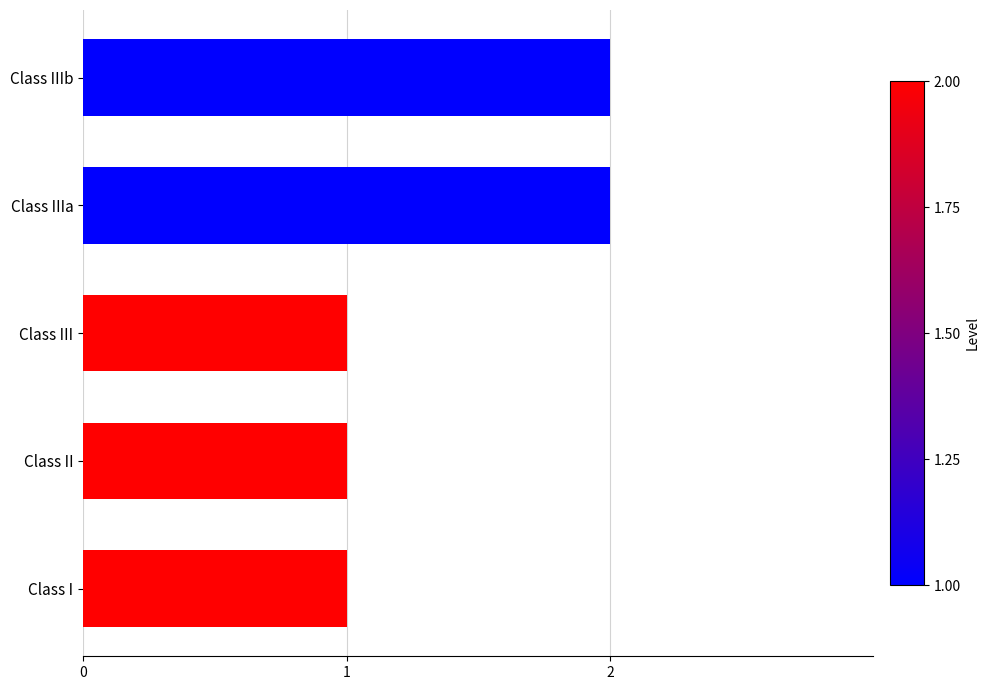

What is the sum of the values at Class II and Class IIIb?

3